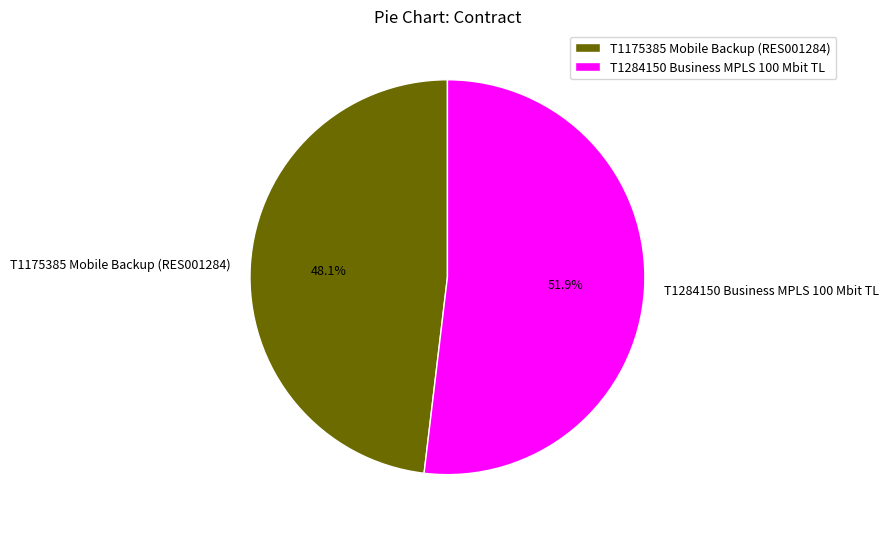

To the nearest percent, what is the difference between the largest and smallest slice percentages?

4%